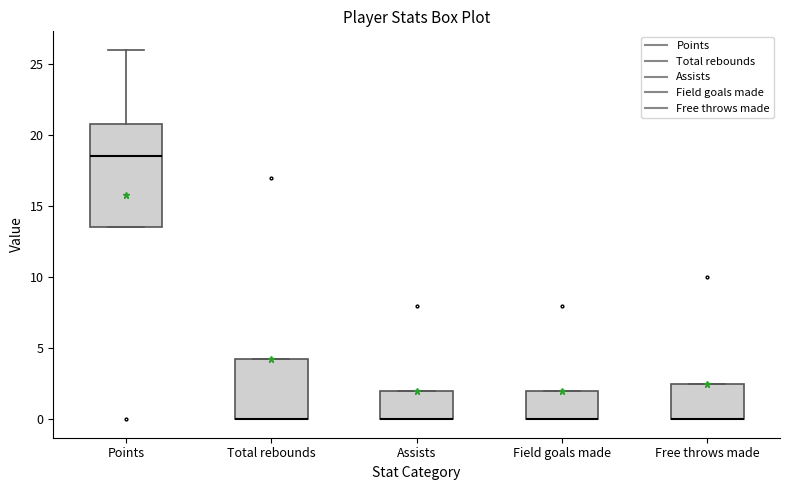

Reading left to right, read every box against the y-axis: the position of its median line, the range the box covers, and the ends of its whiskers. The values are not printed on the chart, so give them approximately, as read against the axis.

Points: median 18.5, box 13.5 to 21.0, whiskers 13.5 to 26.0
Total rebounds: median 0.0 (drawn on the box's lower edge), box 0.0 to 4.5, whiskers 0.0 to 4.5
Assists: median 0.0 (drawn on the box's lower edge), box 0.0 to 2.0, whiskers 0.0 to 2.0
Field goals made: median 0.0 (drawn on the box's lower edge), box 0.0 to 2.0, whiskers 0.0 to 2.0
Free throws made: median 0.0 (drawn on the box's lower edge), box 0.0 to 2.5, whiskers 0.0 to 2.5